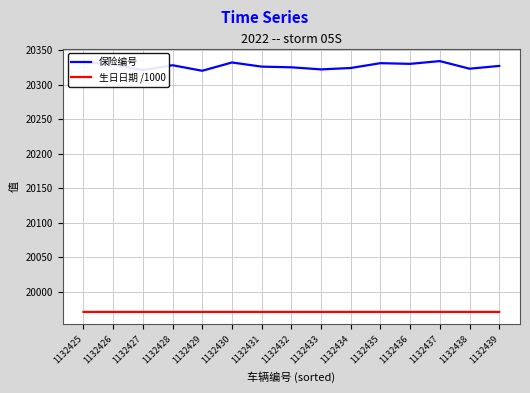

What is the minimum value shown in the chart?

19970.8